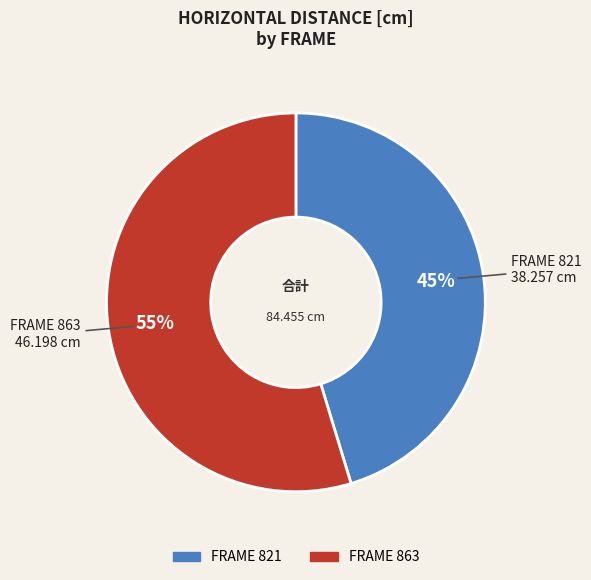

To the nearest percent, what is the average slice percentage?

50%